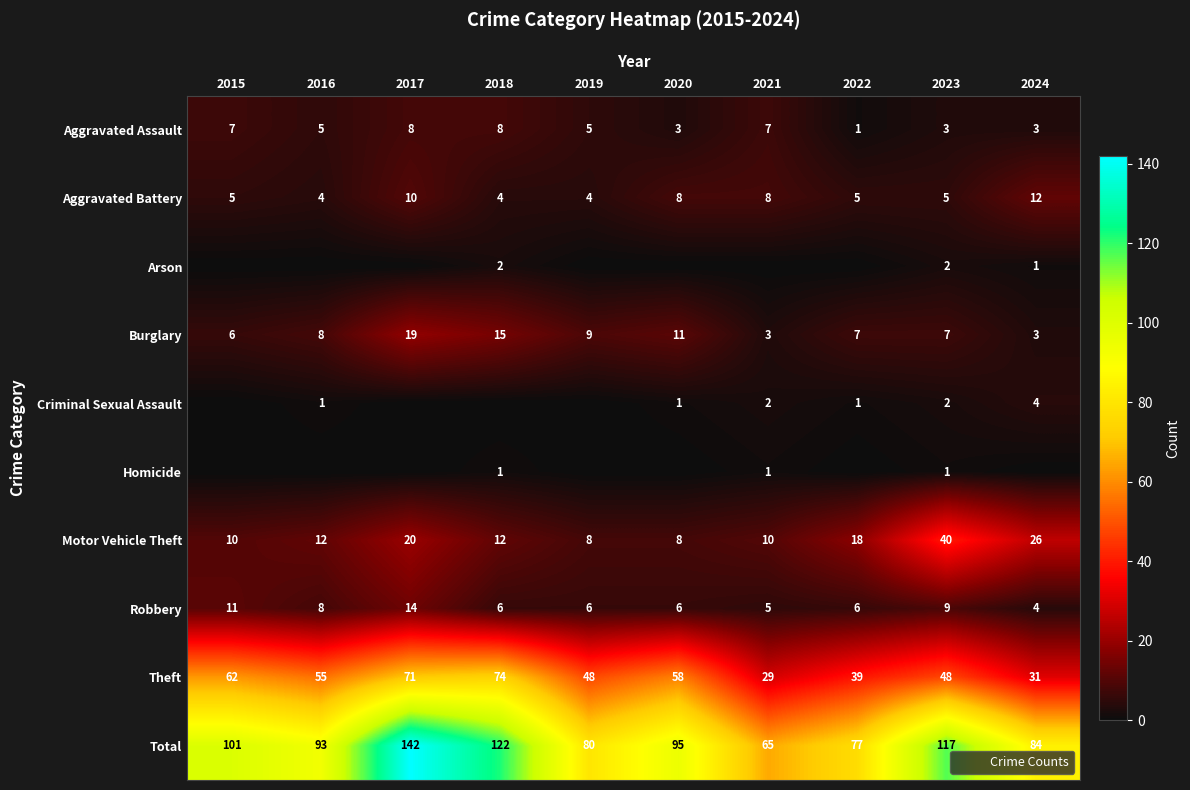

Between 2022 and 2015, which is larger?

2015